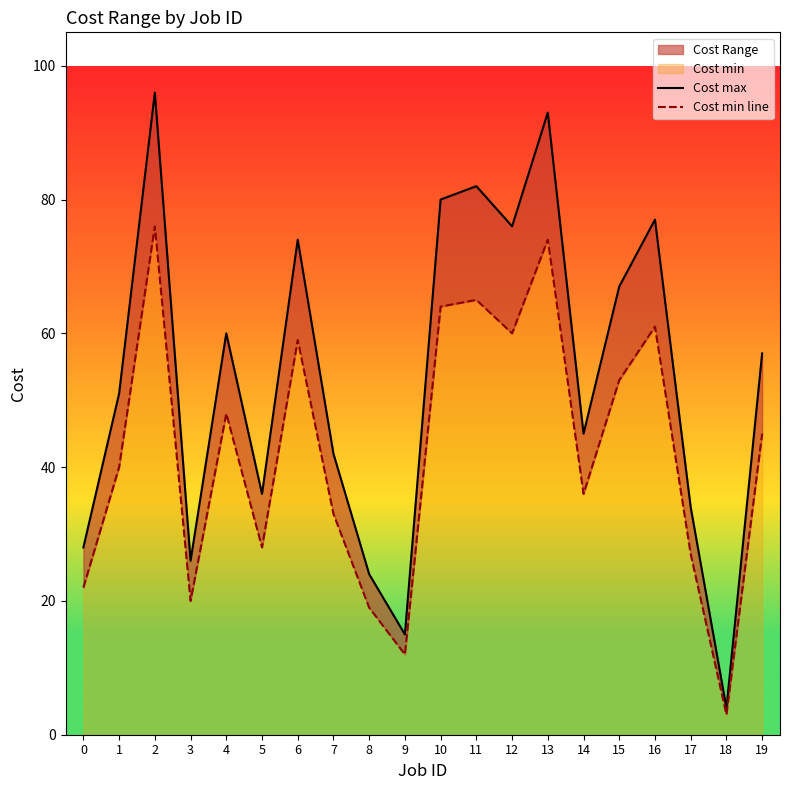

The Cost max series shows 60 at 17. True or false?

False